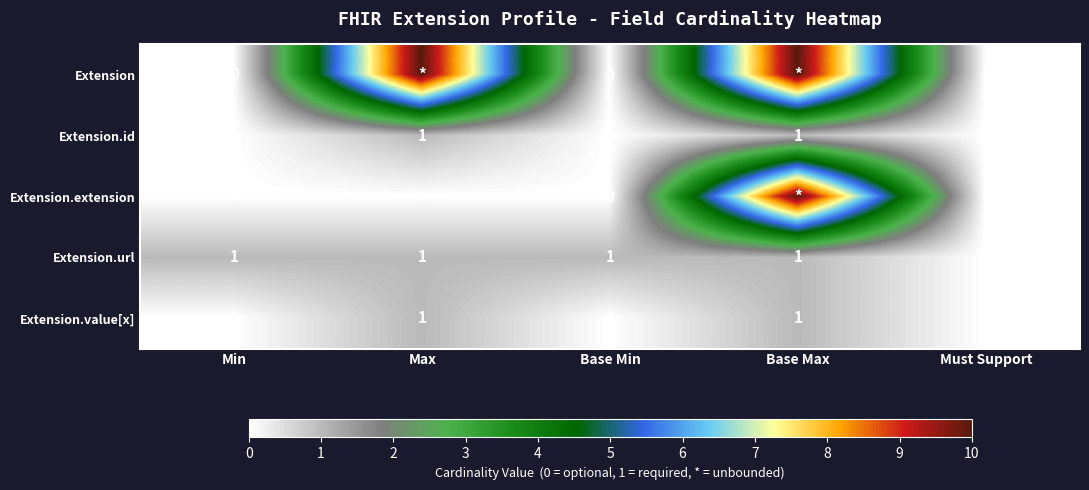

True or false: Extension.value[x] has a value of 1 at Must Support.

False